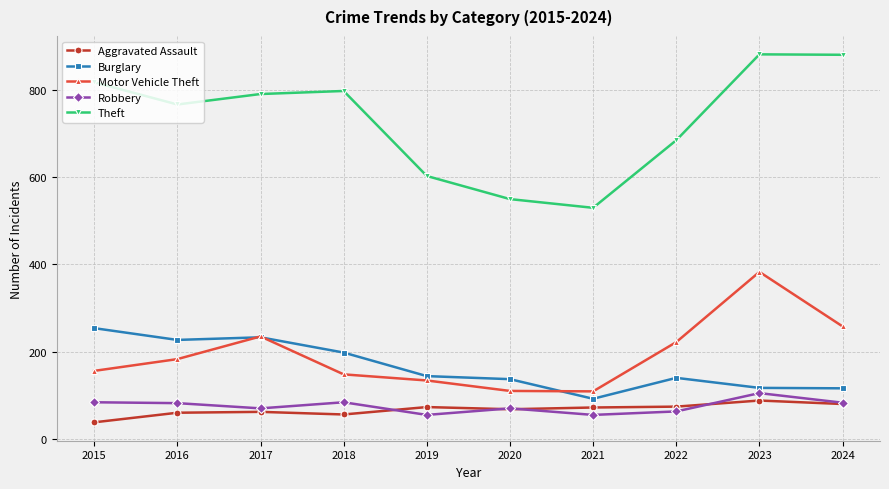

What is the difference between the highest and lowest values at 2023?

794